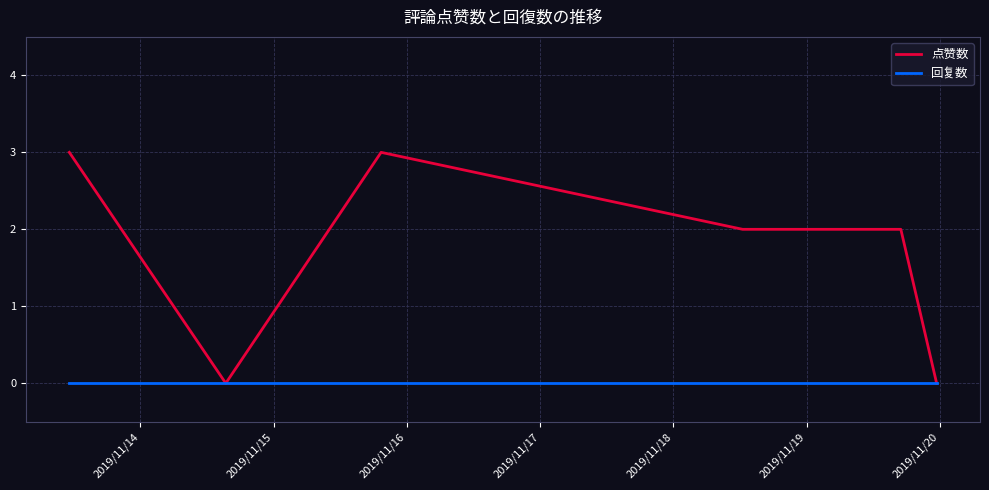

At how many categories does at least one series exceed 1?

4